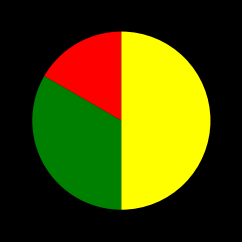

Count the number of slices in the pie.

3